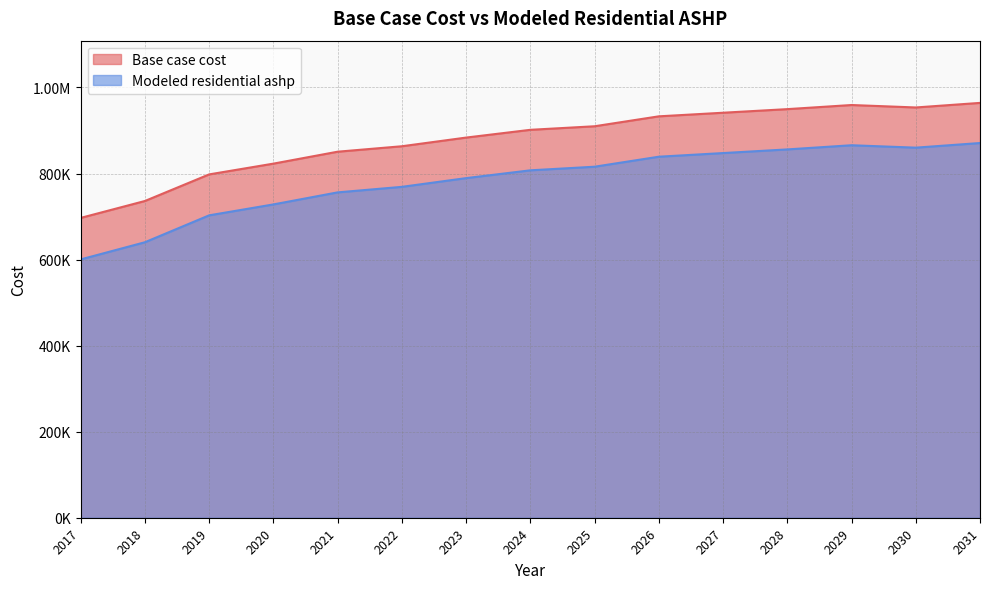

True or false: Base case cost and Modeled residential ashp cross at least once.

False